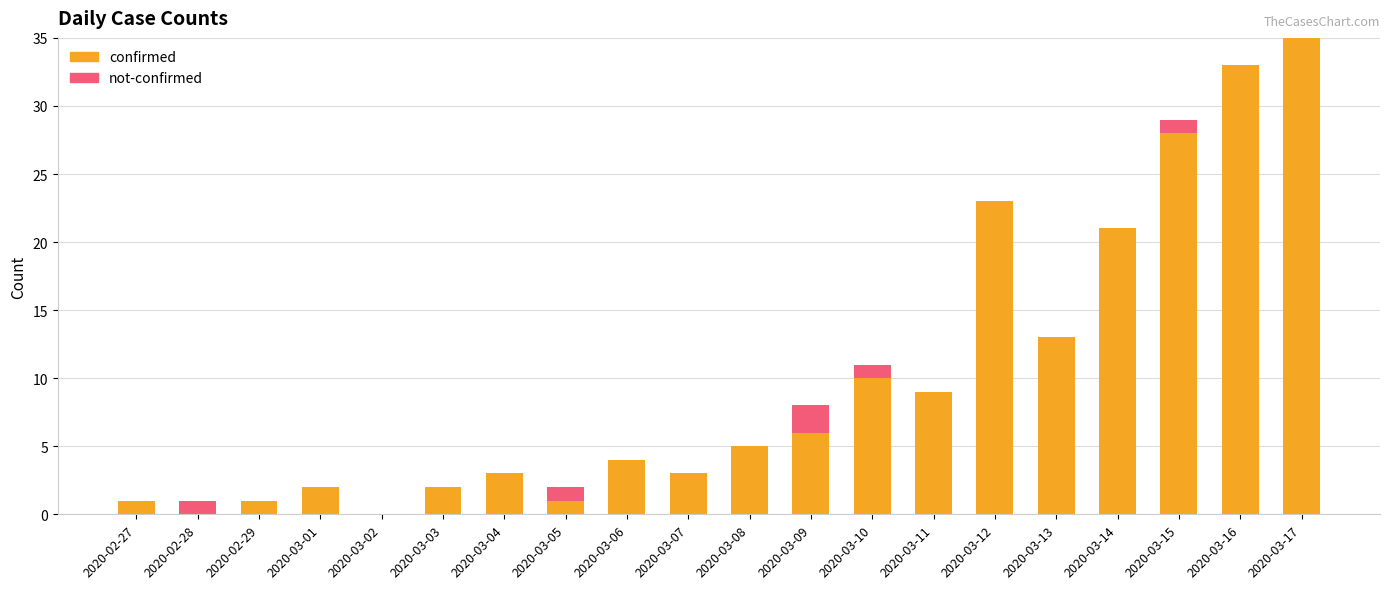

At which label does confirmed reach its peak?

2020-03-17